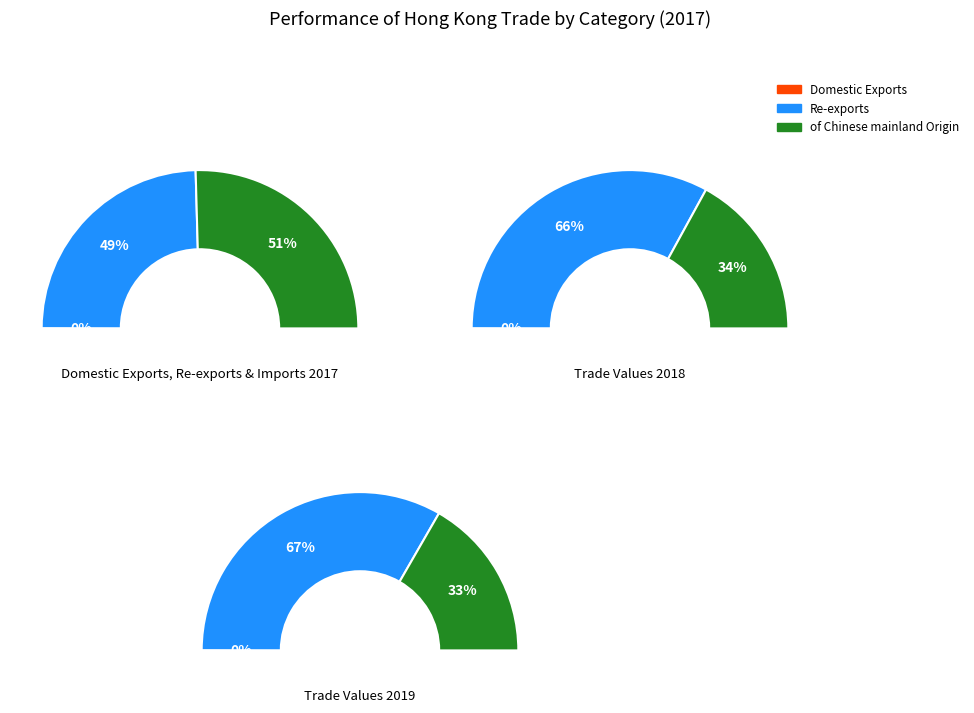

True or false: Domestic Exports accounts for 0% of the total.

True